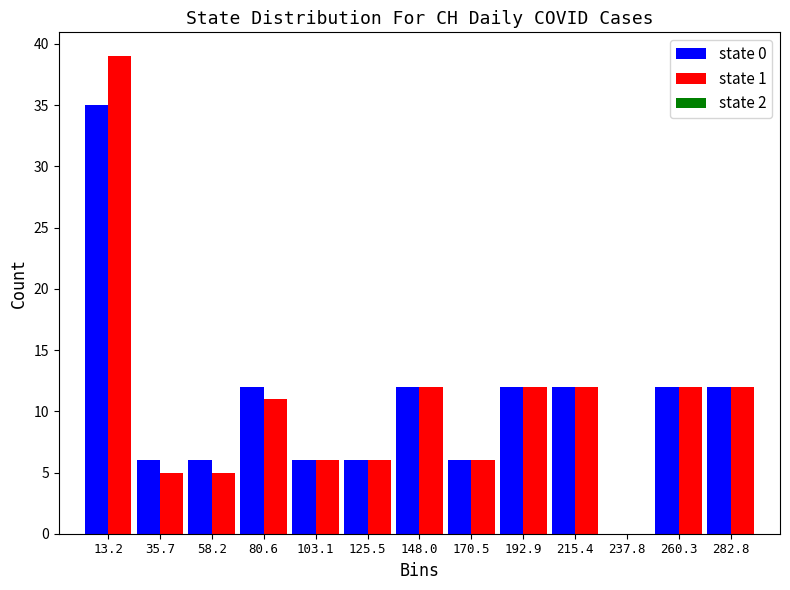

What is the height of the state 0 bar covering 250 to 270 on the x-axis? Neither the bar edges nor the heights are printed on the chart, so give them approximately, as read against the axes.

12